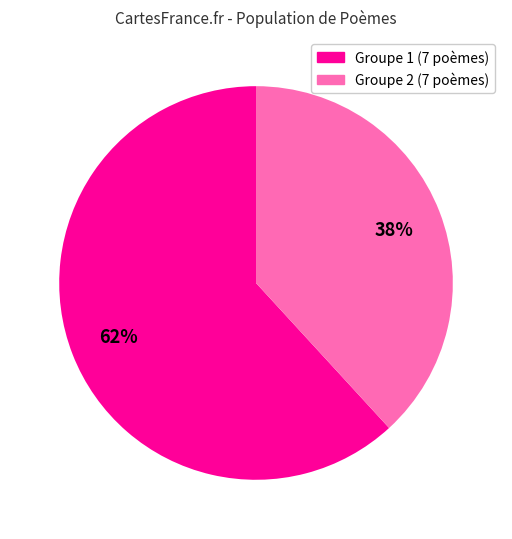

To the nearest percent, what is the average slice percentage?

50%